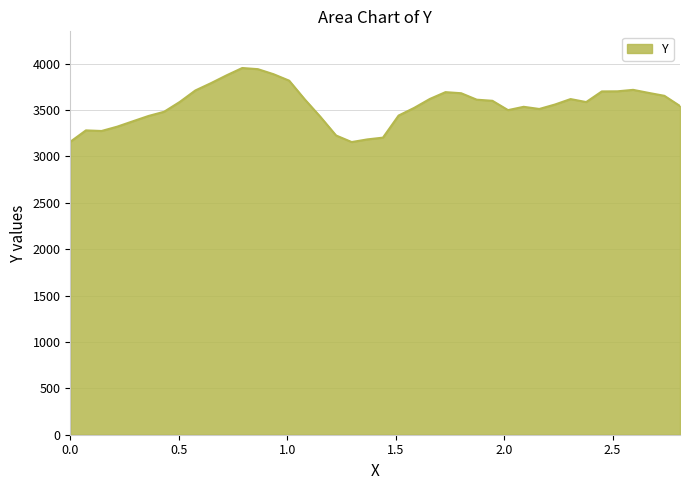

What is the minimum value shown in the chart?

3155.4